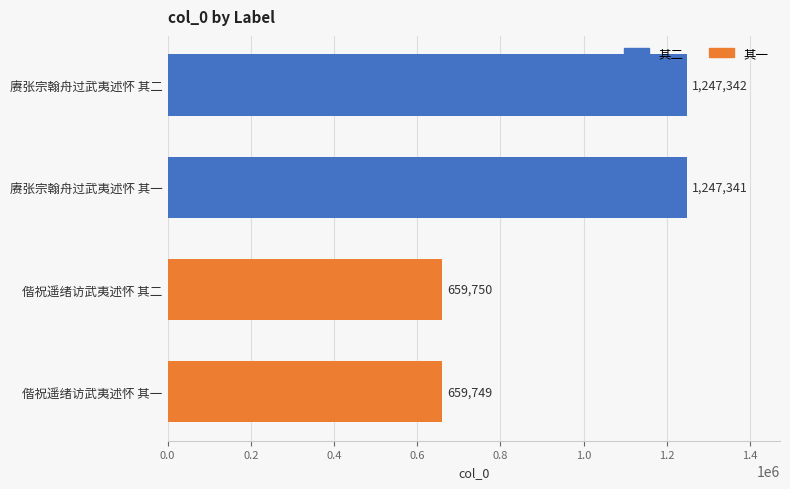

What position from the bottom is 赓张宗翰舟过武夷述怀 其二?

4